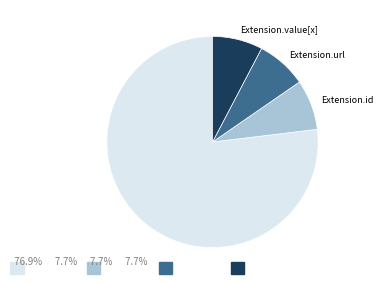

Is there a majority slice in this chart?

Yes